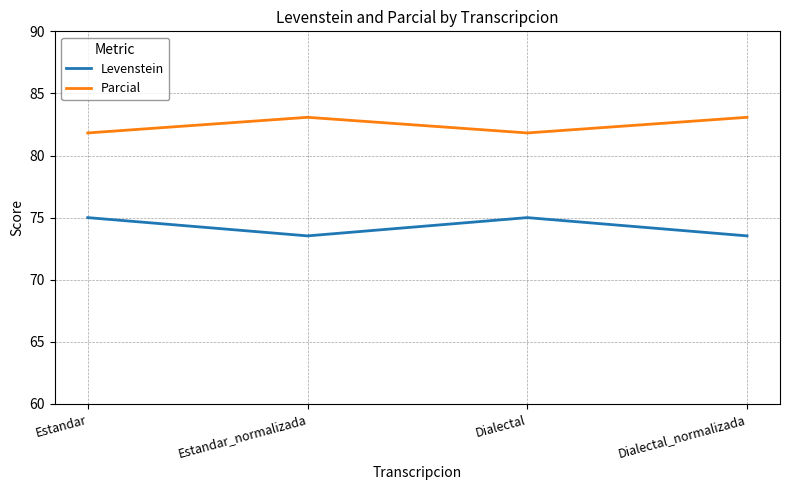

What is the minimum value for Parcial?

81.8